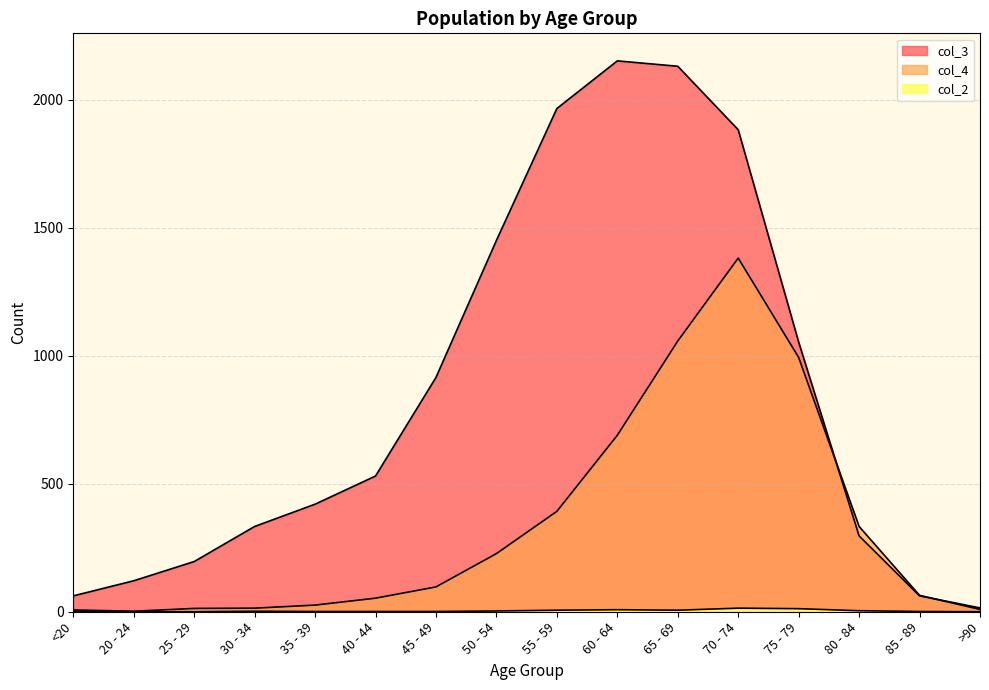

Does the chart display data point markers on the line(s)?

No